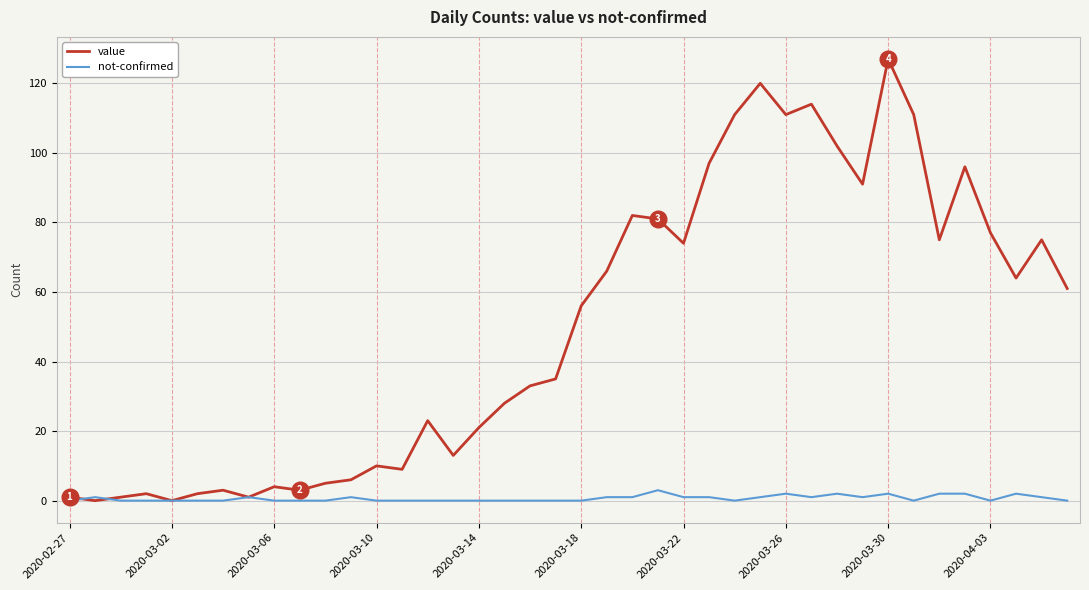

List the series in order of their peak value, lowest first.

not-confirmed, value